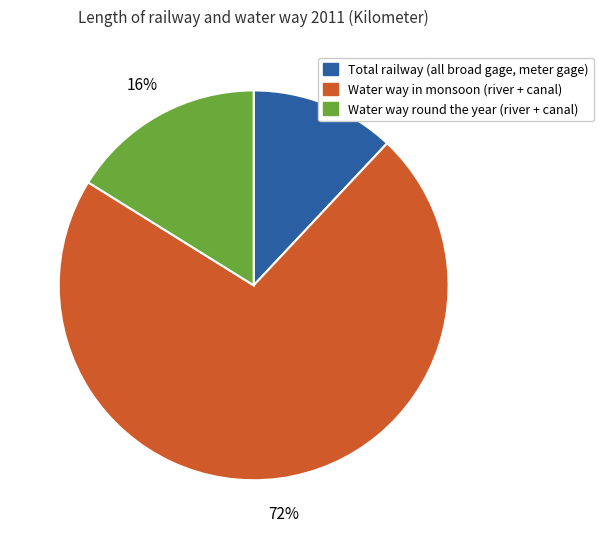

Rank the categories by value from lowest to highest.

Total railway (all broad gage, meter gage), Water way round the year (river + canal), Water way in monsoon (river + canal)